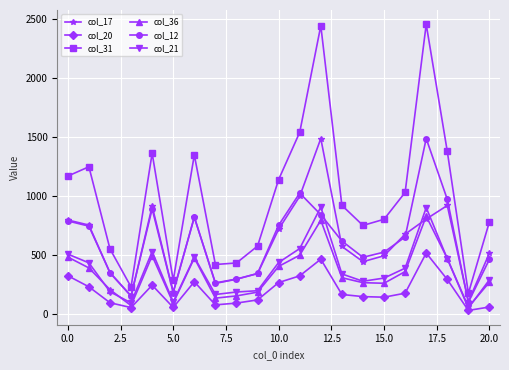

True or false: col_31 and col_21 intersect in this chart.

False